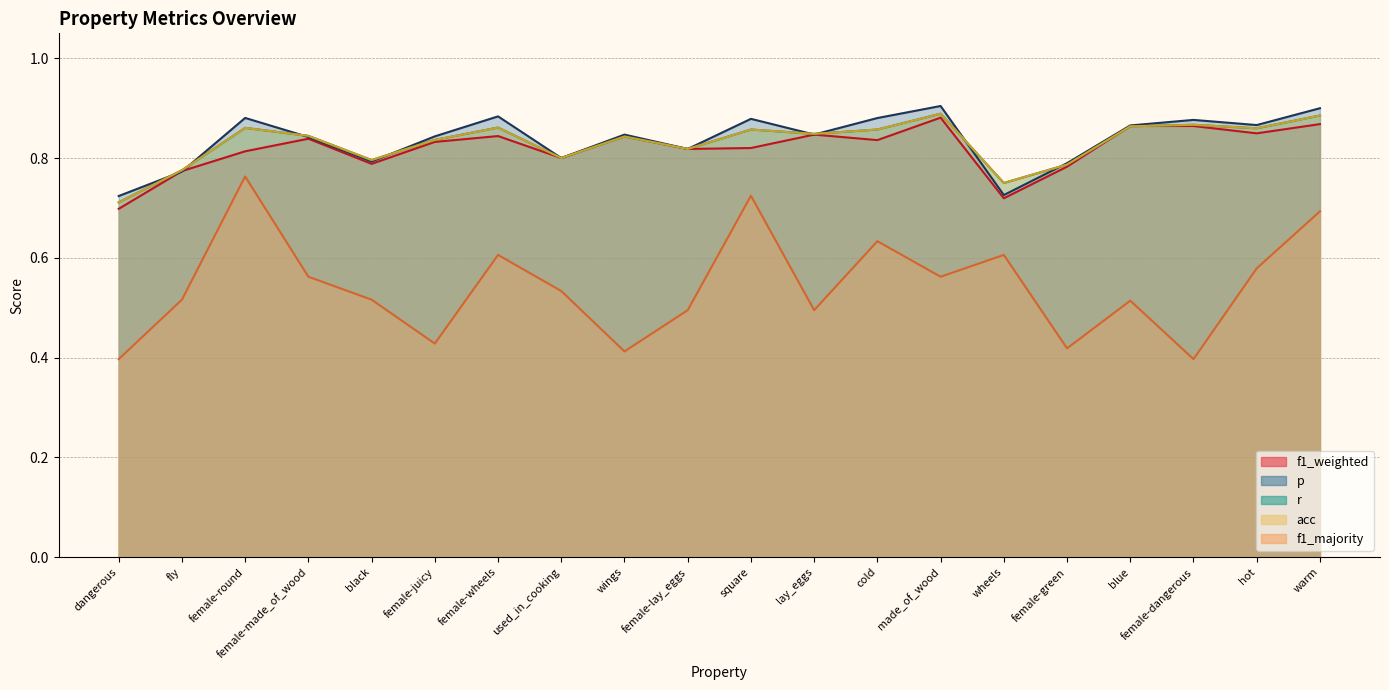

Which label corresponds to the largest value in the chart?

made_of_wood